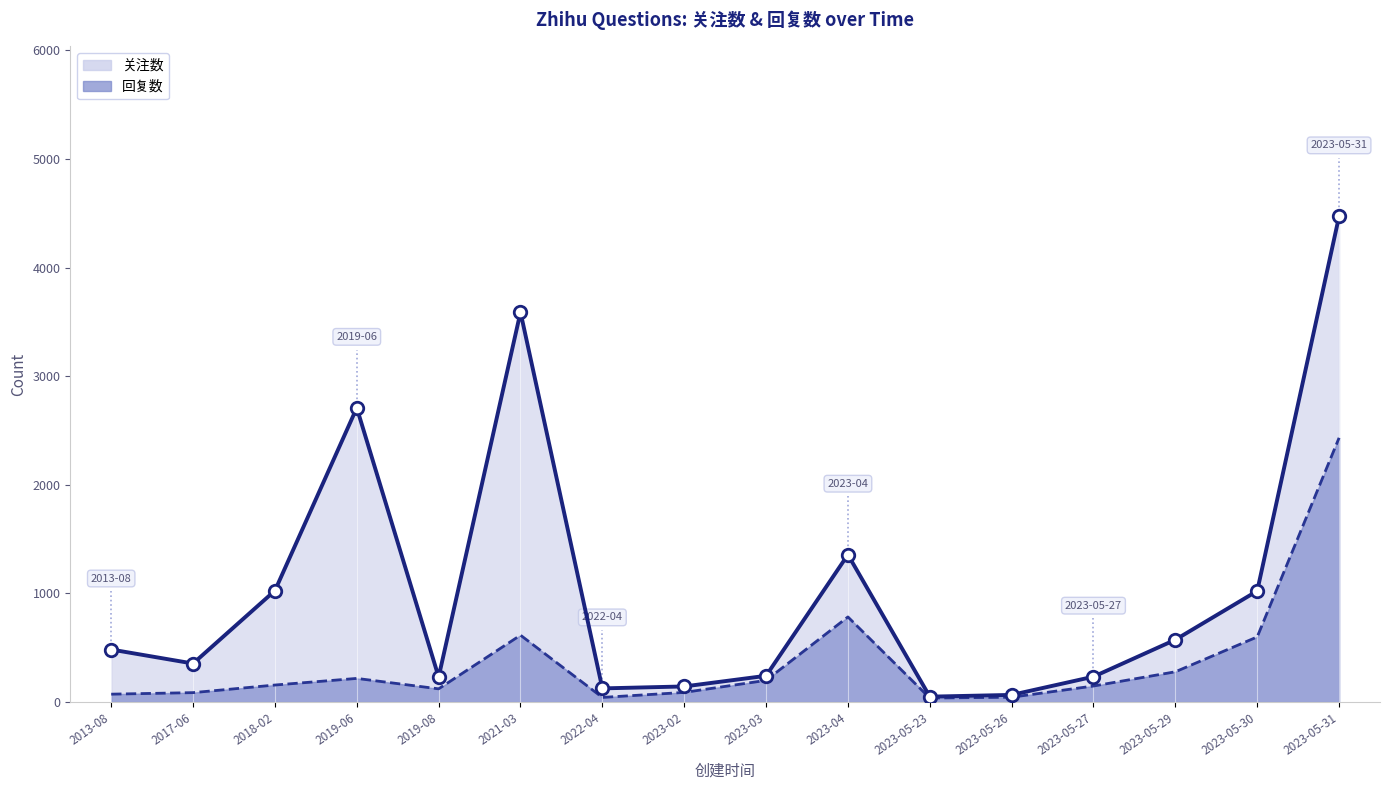

Between 2023-03 and 2023-05-27, which is larger?

2023-03